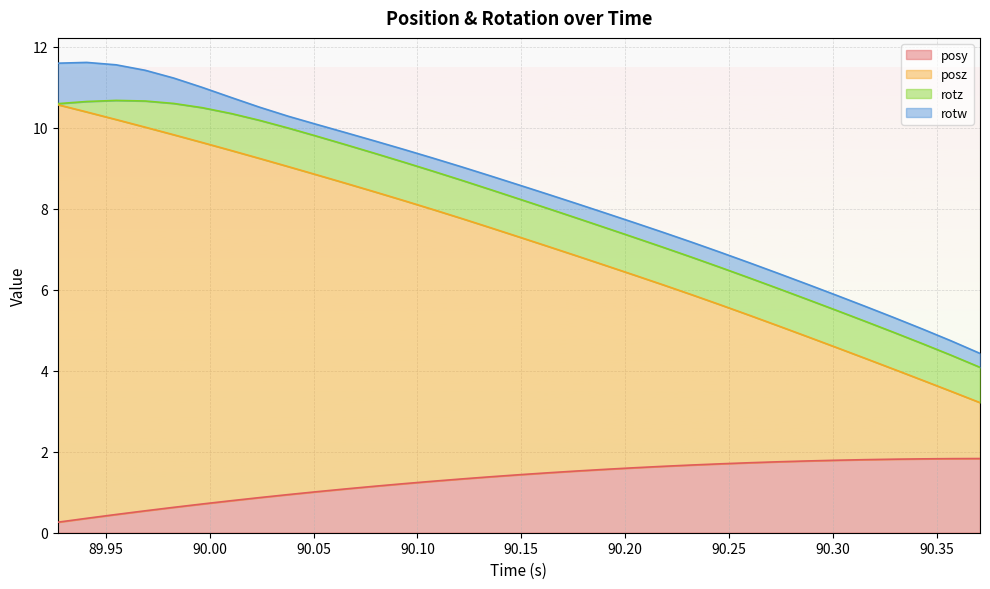

True or false: posz has more than 0 points higher than both neighbors.

False